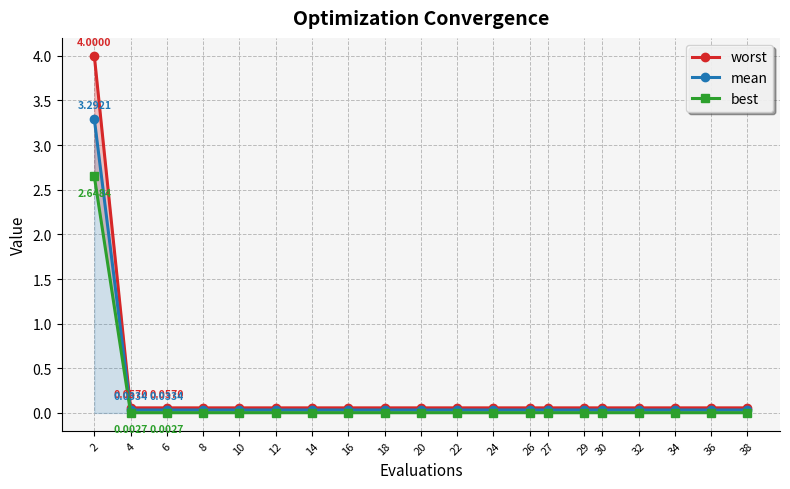

What are all the series names shown in the legend?

worst, mean, best